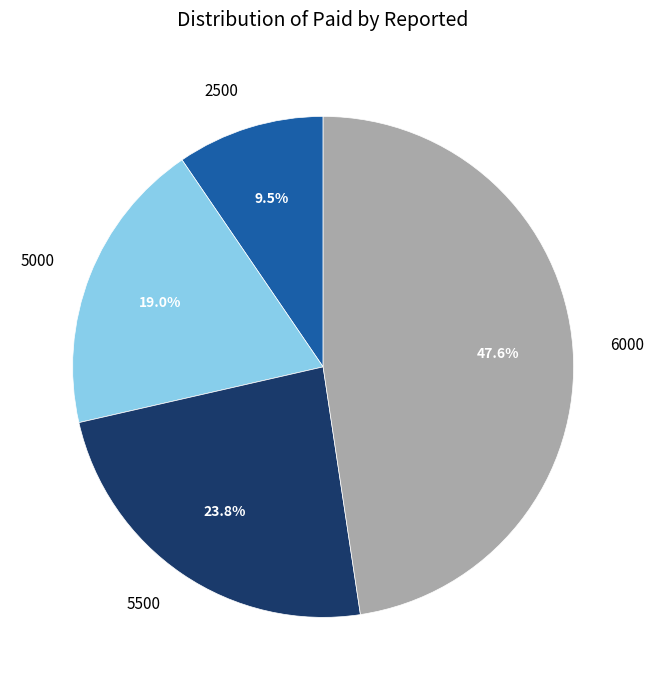

To the nearest percent, what percentage of the pie is 6000?

48%